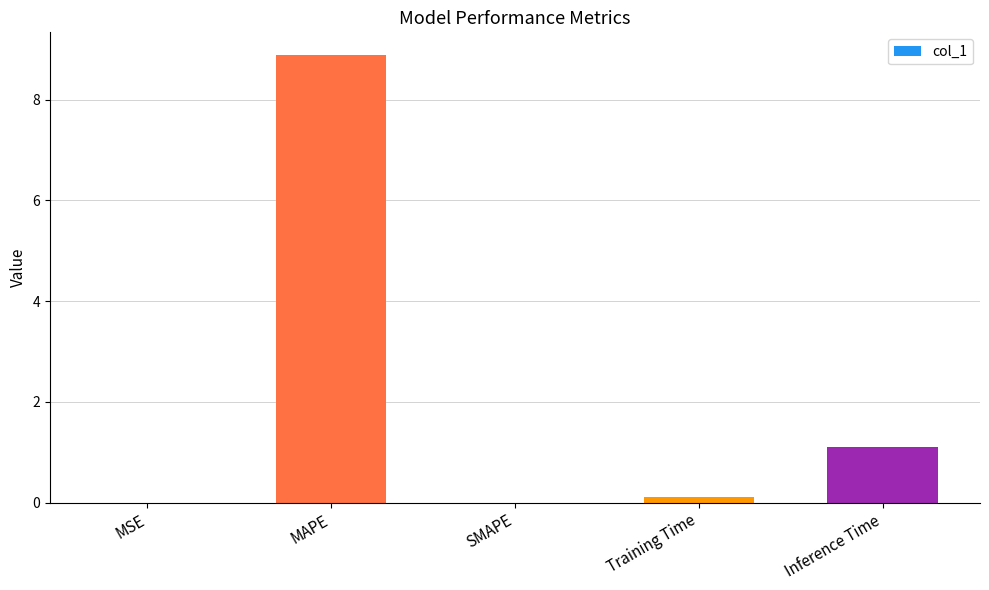

How many series are shown in this chart?

1